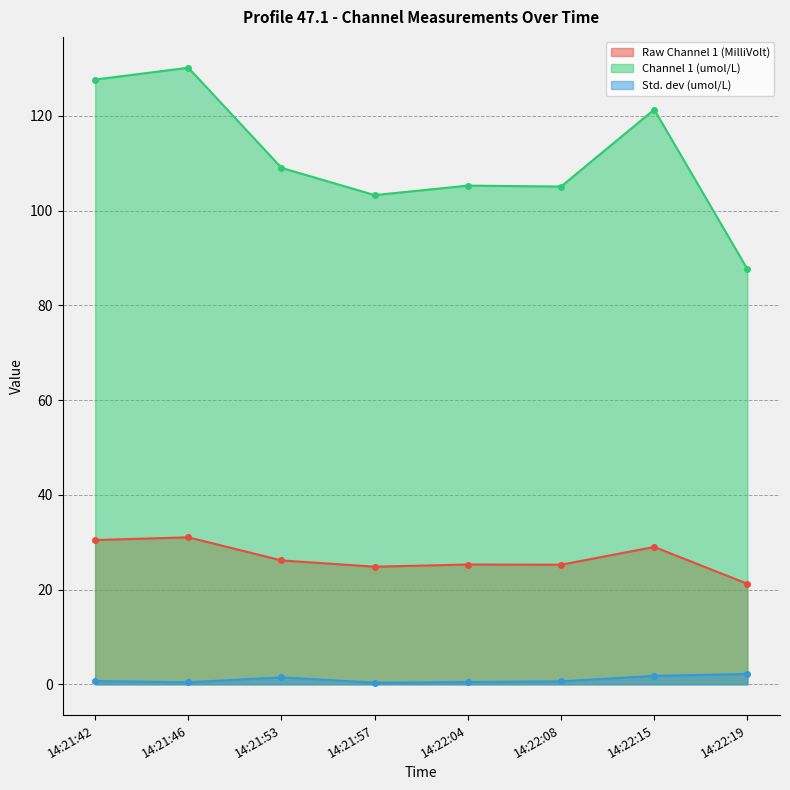

Which series has the widest spread of values?

Channel 1 (umol/L)